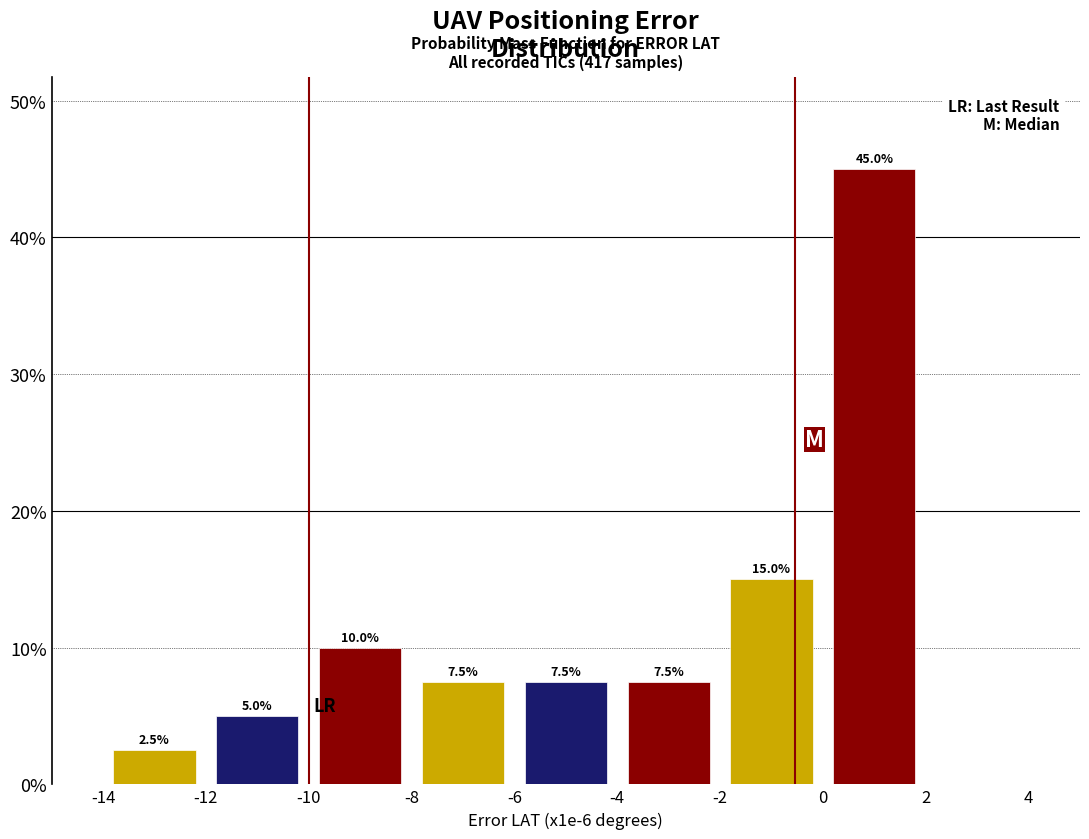

Over which range of the x-axis is the bar tallest?

0 to 2